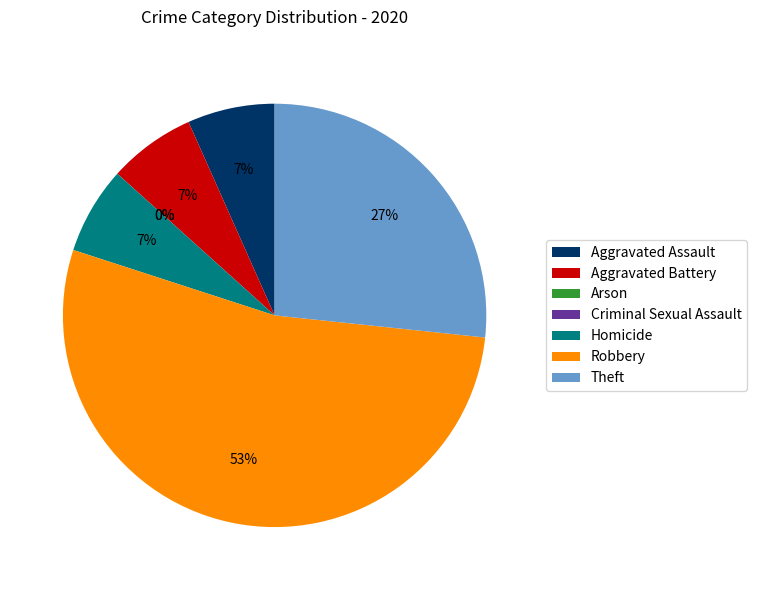

What percentage is the Aggravated Battery slice, to the nearest percent?

7%